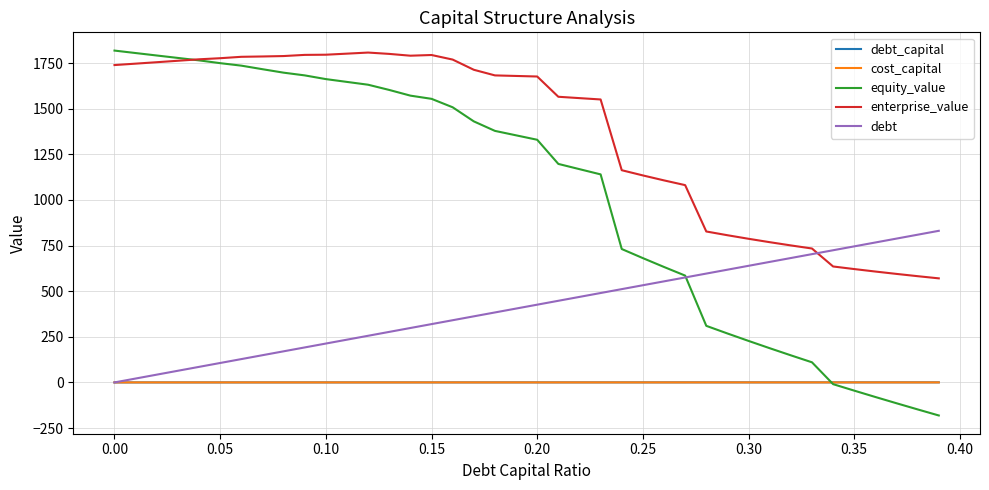

Which series has the largest total across all categories?

enterprise_value